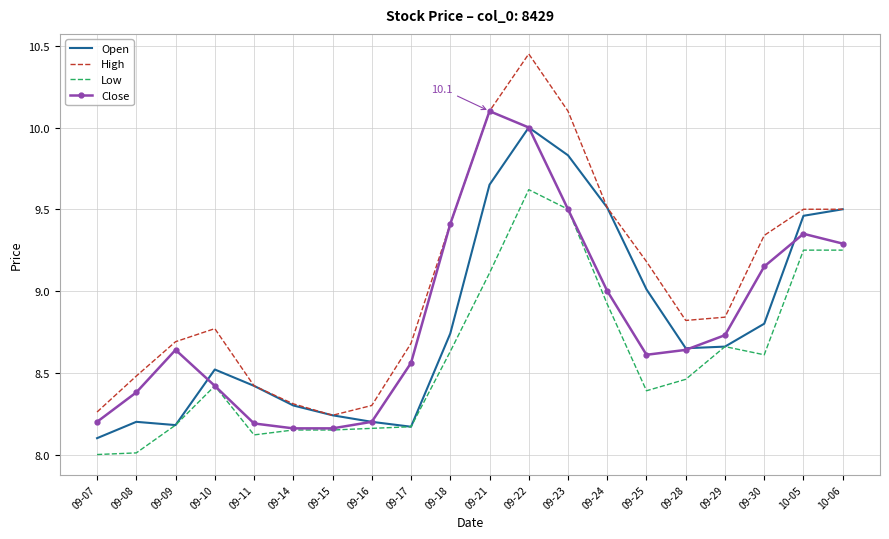

Which series has the largest total across all categories?

High